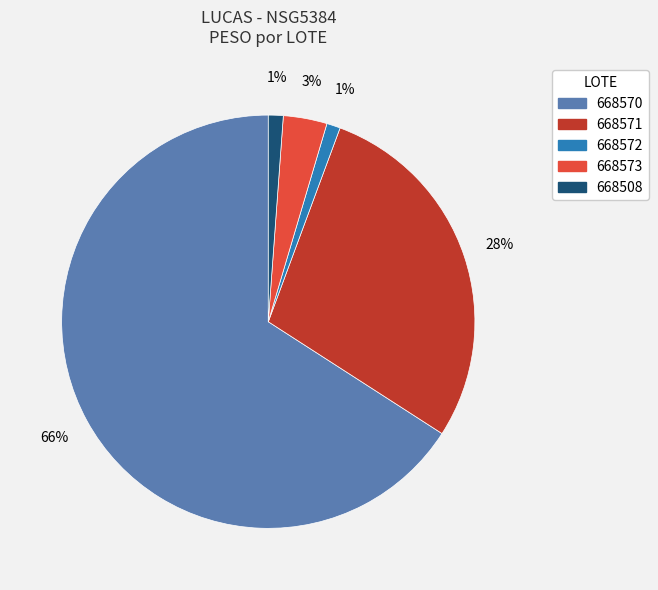

Is there a majority slice in this chart?

Yes